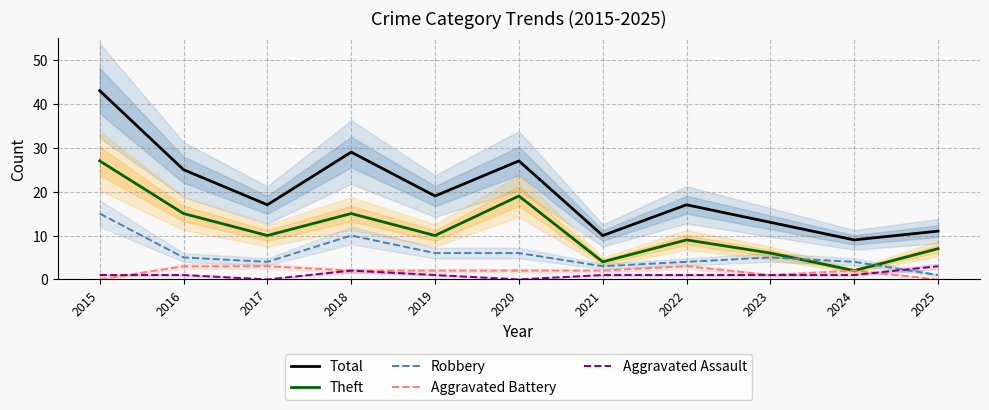

How many data points does each series have?

11